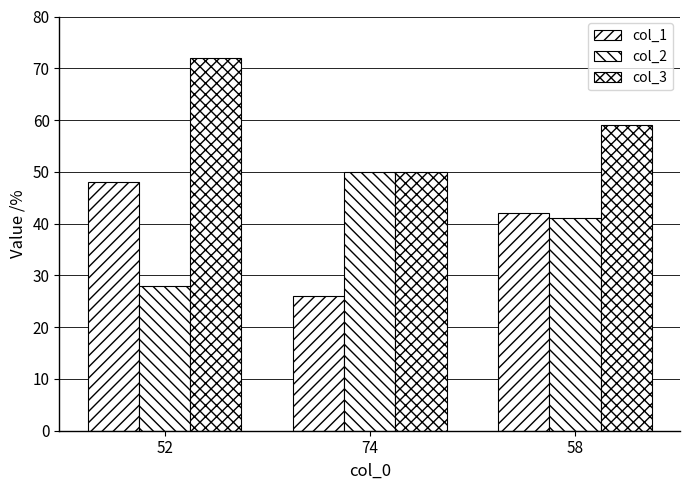

At how many categories does at least one series exceed 57?

2